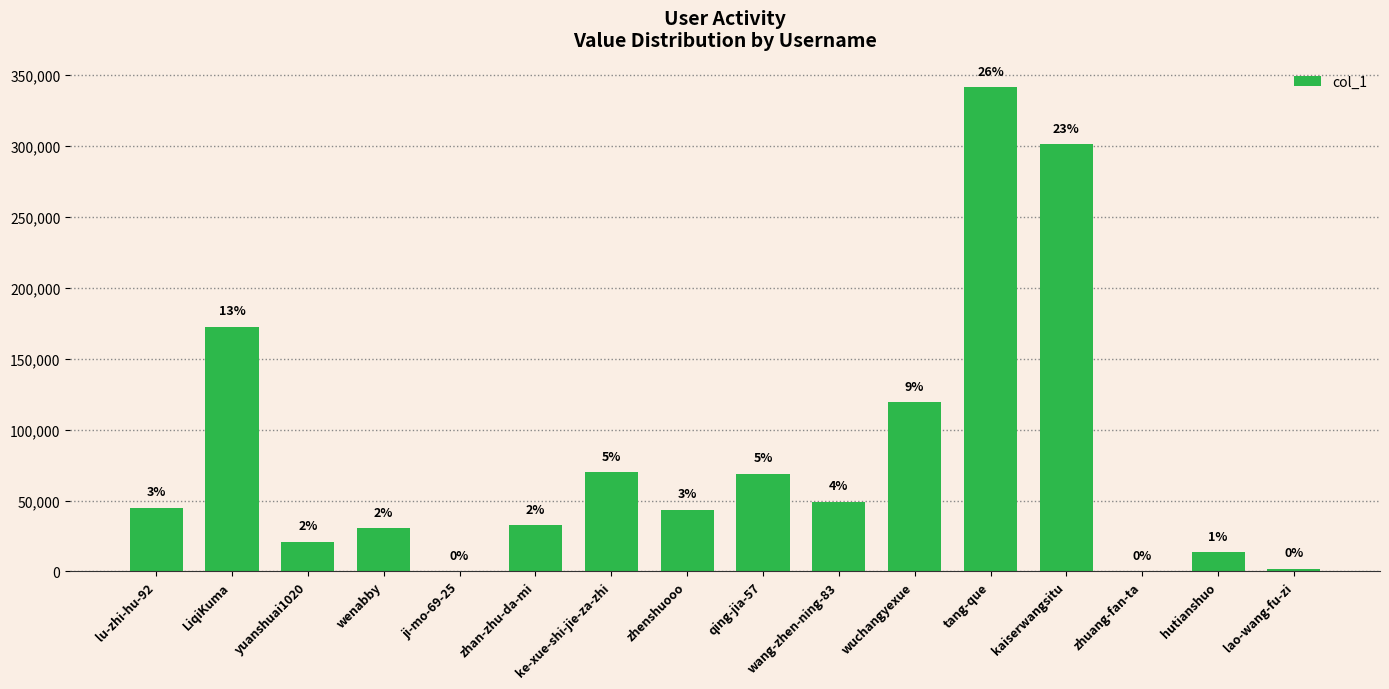

List the labels in order of value, largest first.

tang-que, kaiserwangsitu, LiqiKuma, wuchangyexue, ke-xue-shi-jie-za-zhi, qing-jia-57, wang-zhen-ning-83, lu-zhi-hu-92, zhenshuooo, zhan-zhu-da-mi, wenabby, yuanshuai1020, hutianshuo, lao-wang-fu-zi, ji-mo-69-25, zhuang-fan-ta